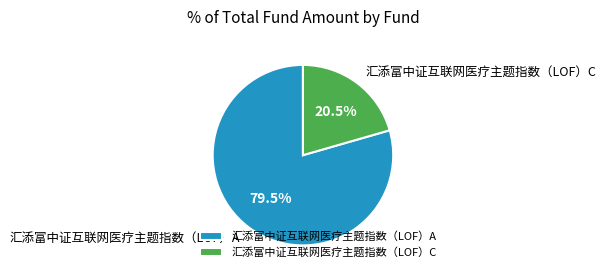

Which category has the biggest portion of the pie?

汇添富中证互联网医疗主题指数（LOF）A